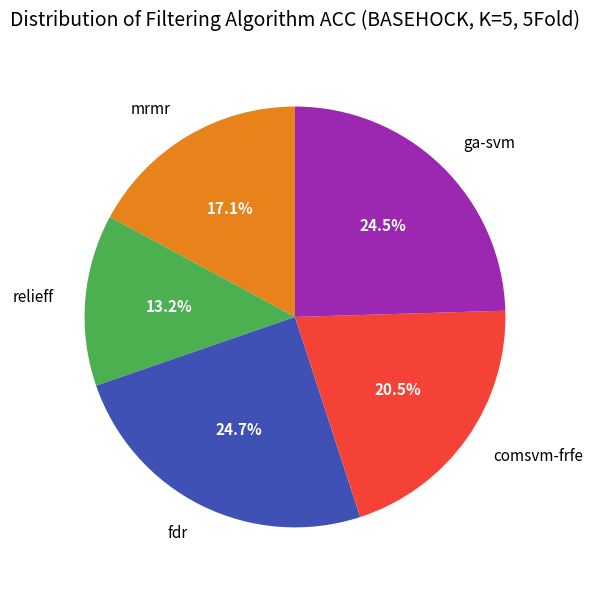

Is it true that ga-svm is 32% of the pie?

False